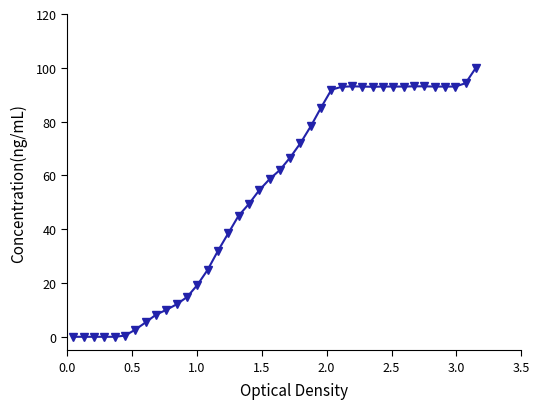

What is the difference between the second highest and minimum values?

94.3